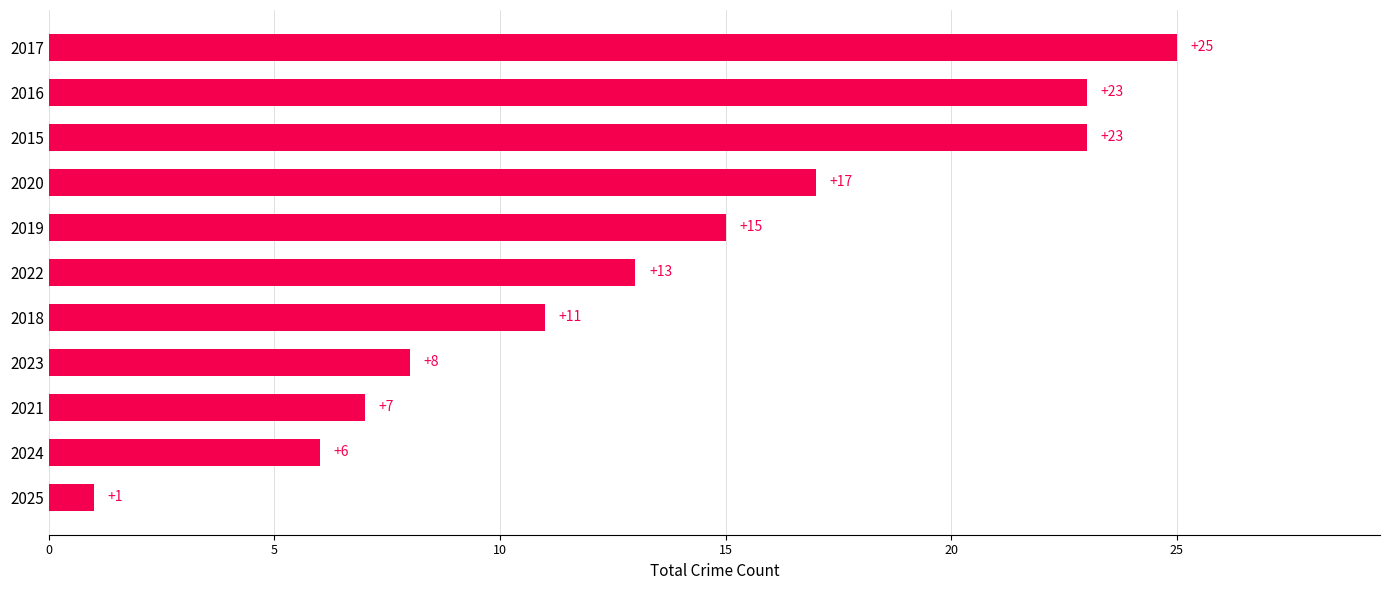

Reading top to bottom, what are all the values shown in this chart?

2017=25	2016=23	2015=23	2020=17	2019=15	2022=13	2018=11	2023=8	2021=7	2024=6	2025=1